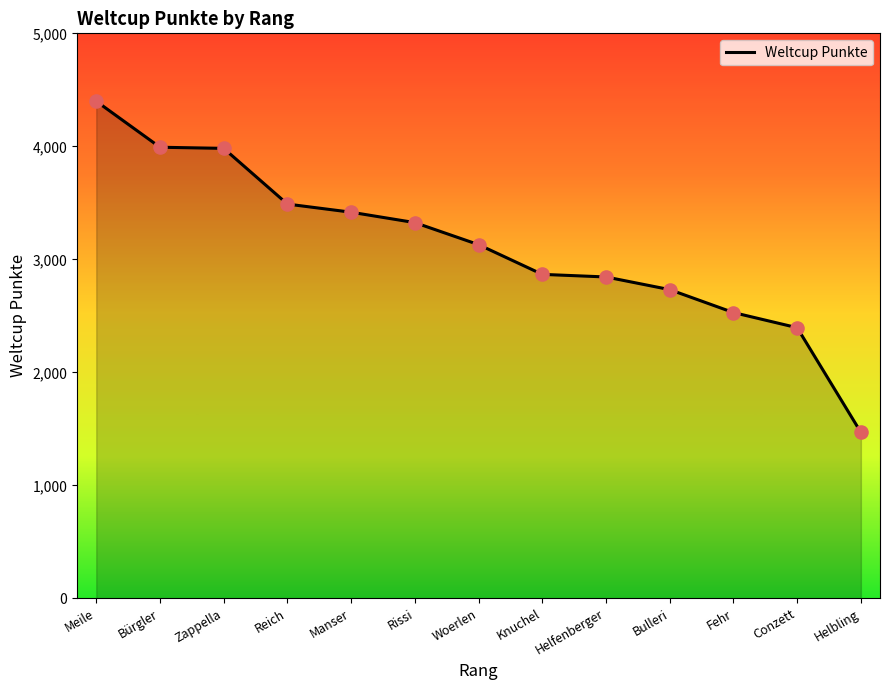

What is the ratio of the value at Fehr to the value at Reich?

0.7